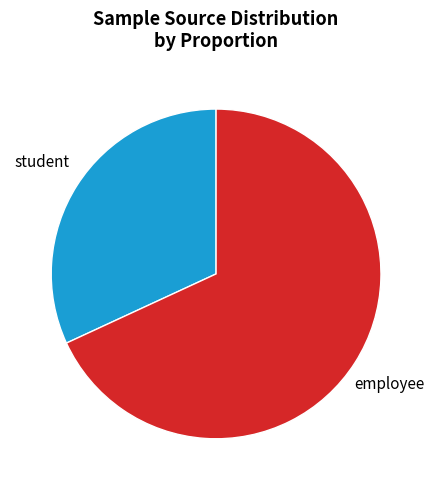

What is the ratio of the value at employee to the value at student?

2.1